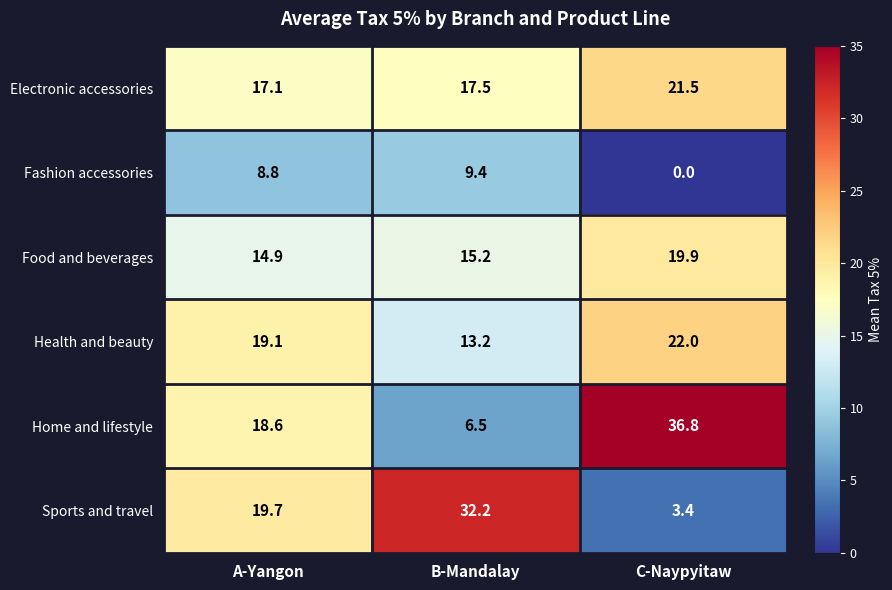

Reading left to right, extract all data points from this chart.

Electronic accessories: A-Yangon=17.1	B-Mandalay=17.5	C-Naypyitaw=21.5
Fashion accessories: A-Yangon=8.8	B-Mandalay=9.4	C-Naypyitaw=0.0
Food and beverages: A-Yangon=14.9	B-Mandalay=15.2	C-Naypyitaw=19.9
Health and beauty: A-Yangon=19.1	B-Mandalay=13.2	C-Naypyitaw=22.0
Home and lifestyle: A-Yangon=18.6	B-Mandalay=6.5	C-Naypyitaw=36.8
Sports and travel: A-Yangon=19.7	B-Mandalay=32.2	C-Naypyitaw=3.4